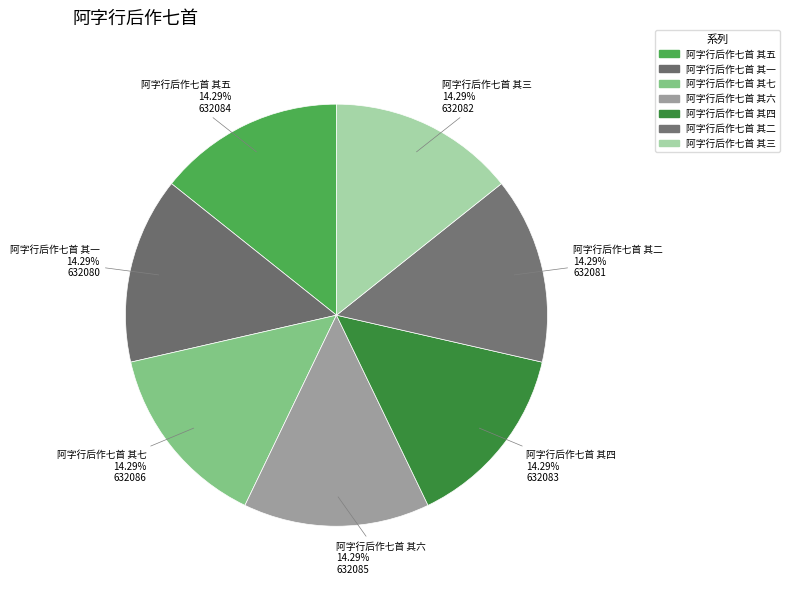

Is 阿字行后作七首 其五 the majority of the pie?

No